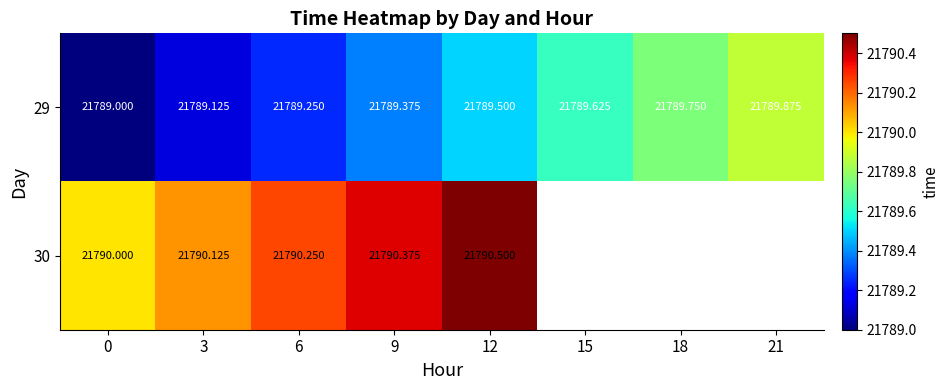

The value of 30 at 12 is 21790.5. True or false?

True